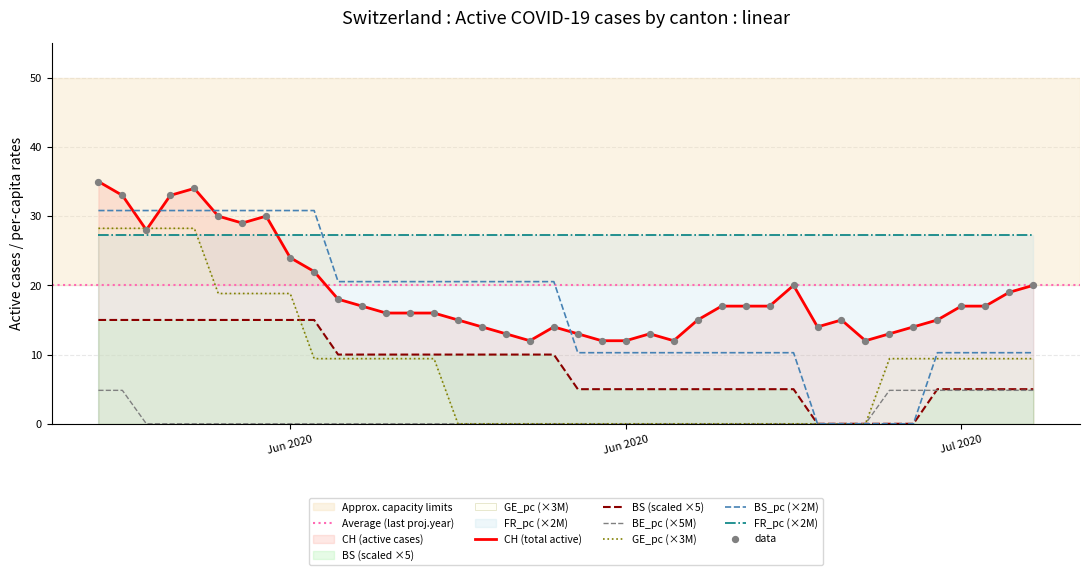

Which series reaches the maximum Y coordinate?

CH